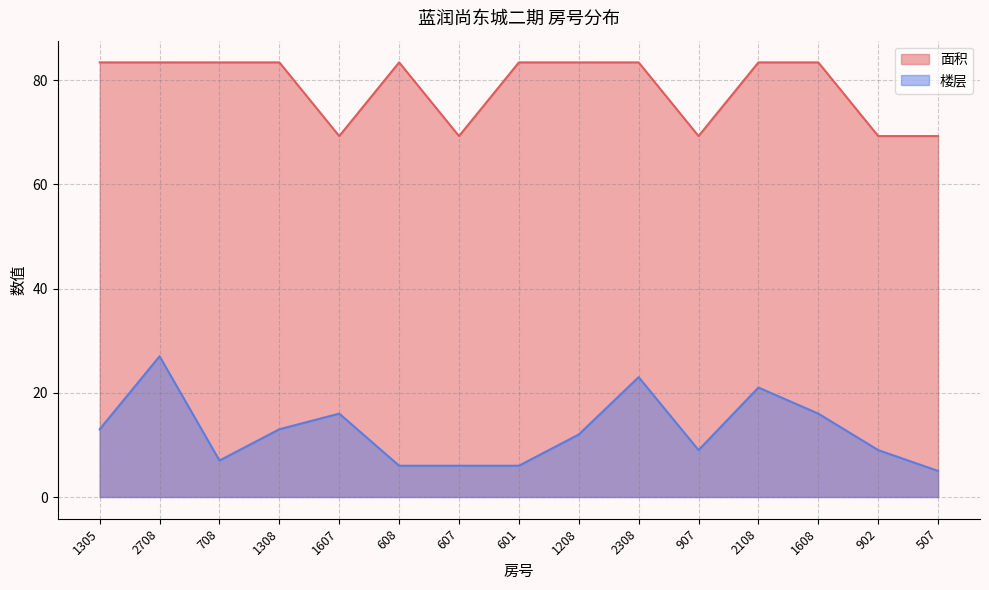

How many values in the 面积 series exceed 83?

10